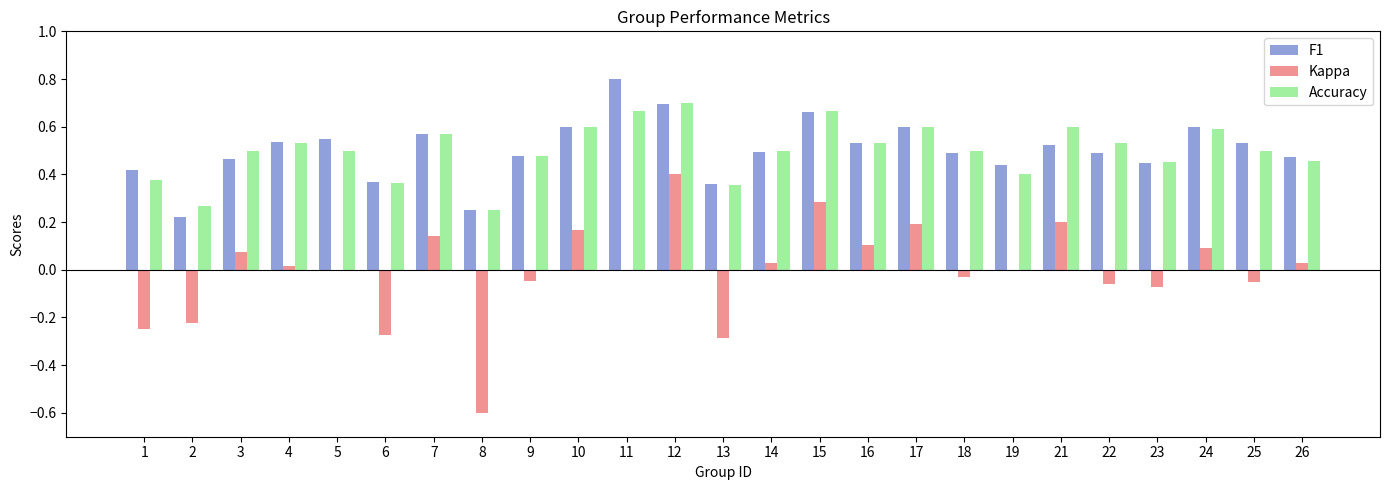

What is the sum of all F1 values?

12.6